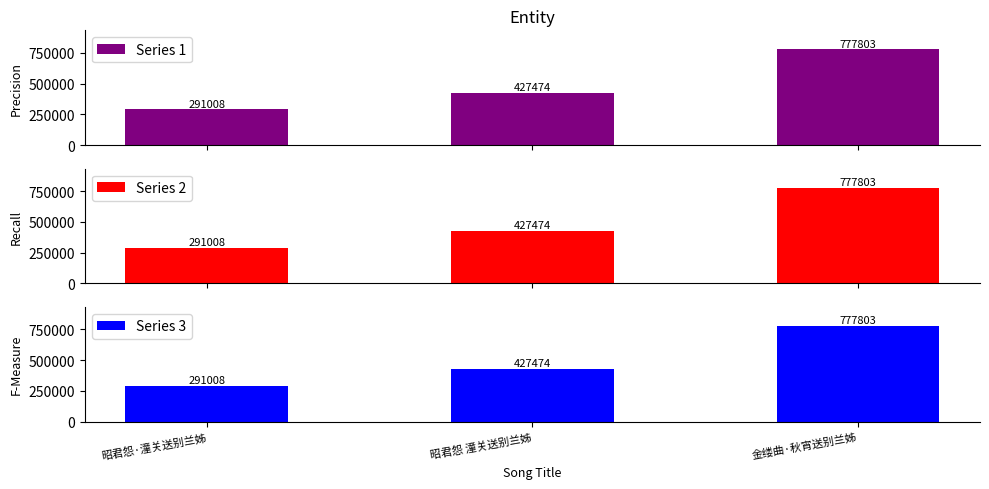

How many data points in Series 3 are less than 427474?

1